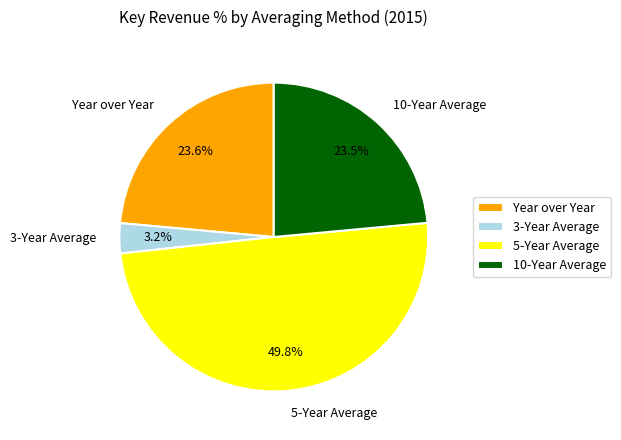

To the nearest percent, what portion does Year over Year represent?

24%